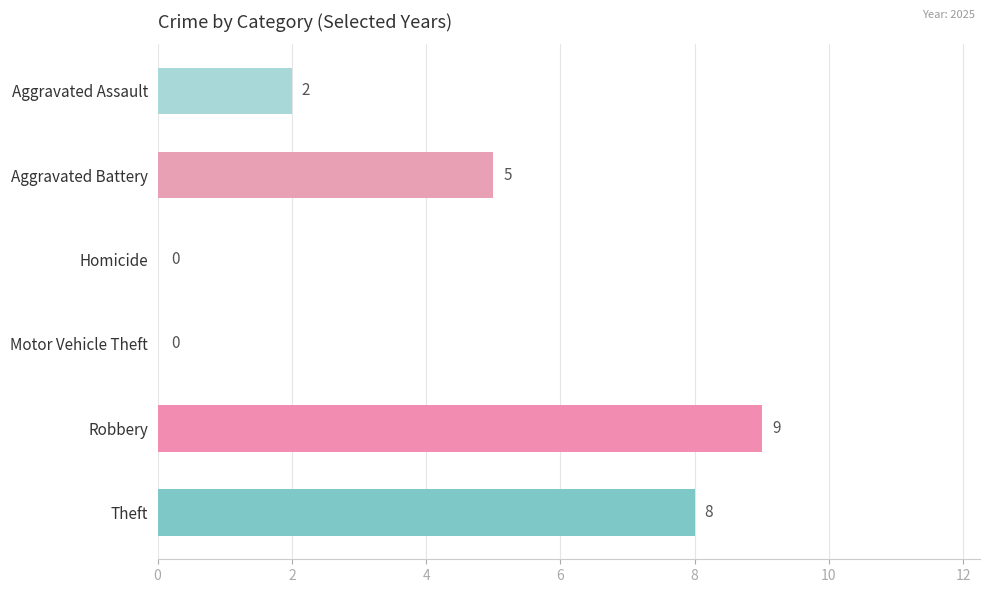

Between Homicide and Aggravated Battery, which is larger?

Aggravated Battery